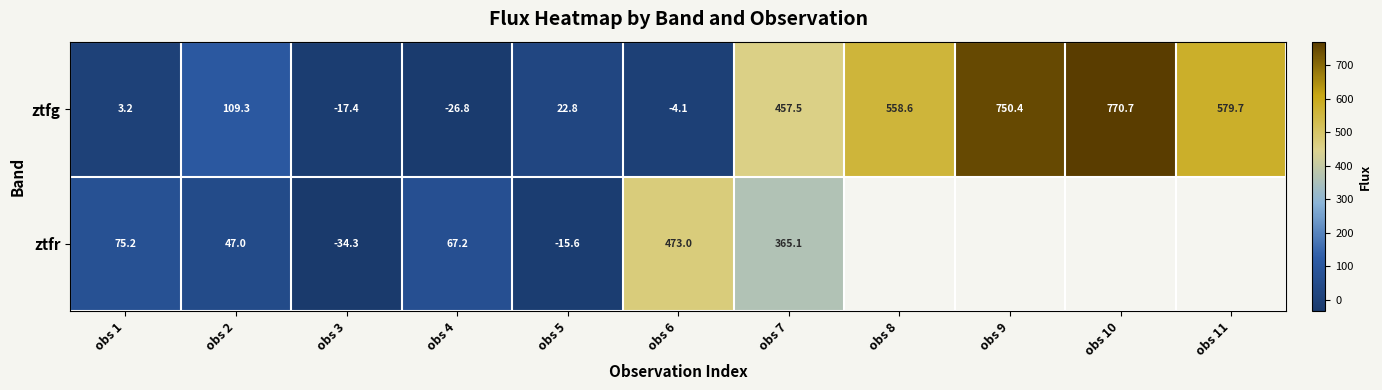

At obs 4, list the series in order from largest to smallest.

ztfr, ztfg